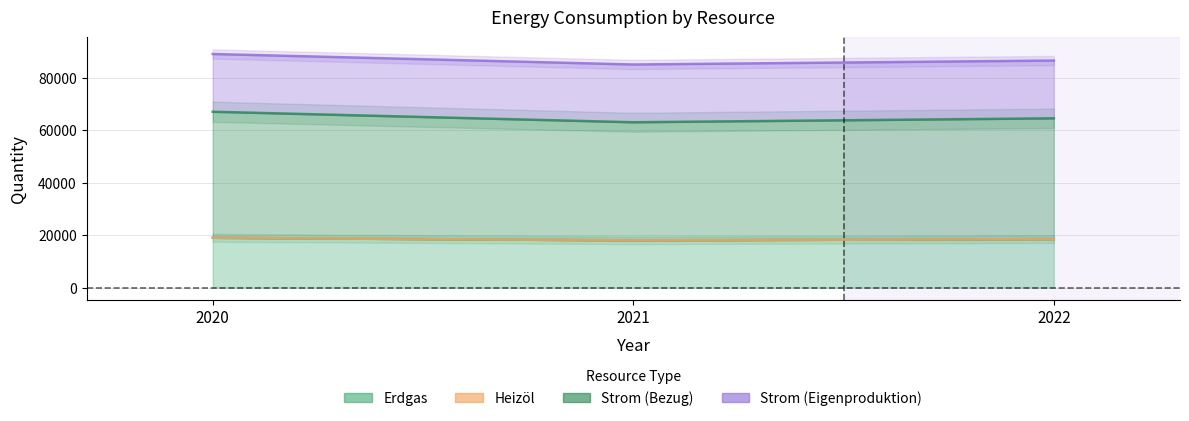

Does the chart have visible grid lines?

Yes